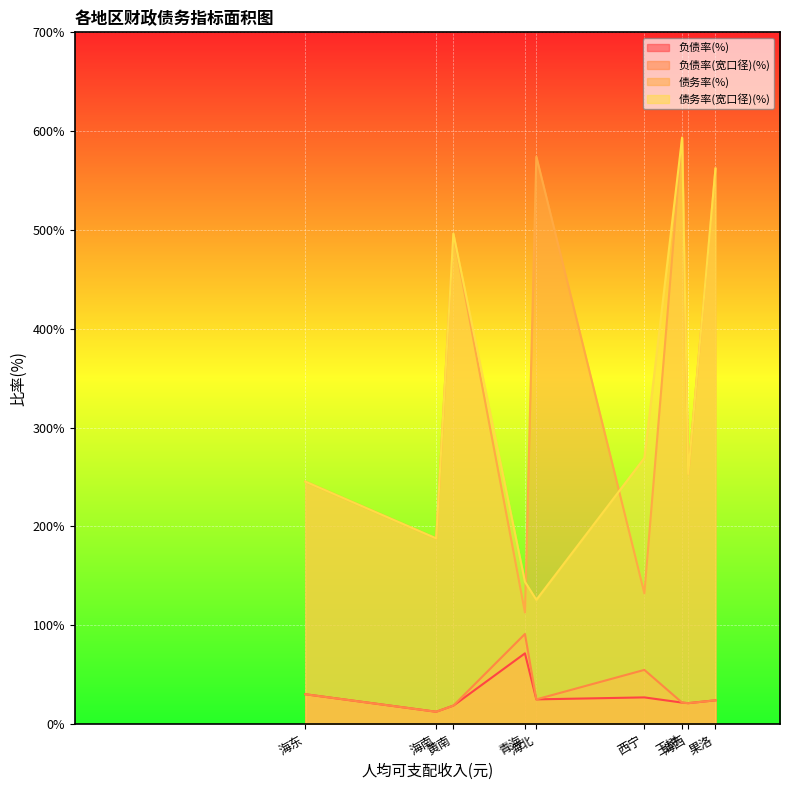

True or false: 债务率(宽口径)(%) and 负债率(%) intersect in this chart.

False